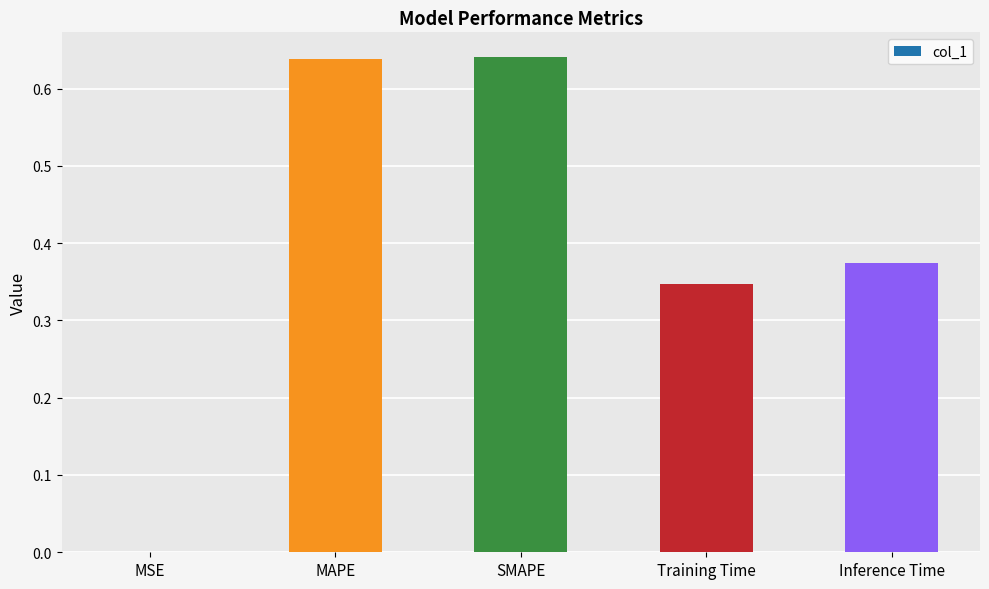

The chart shows a value of 0.0 at MSE. True or false?

True